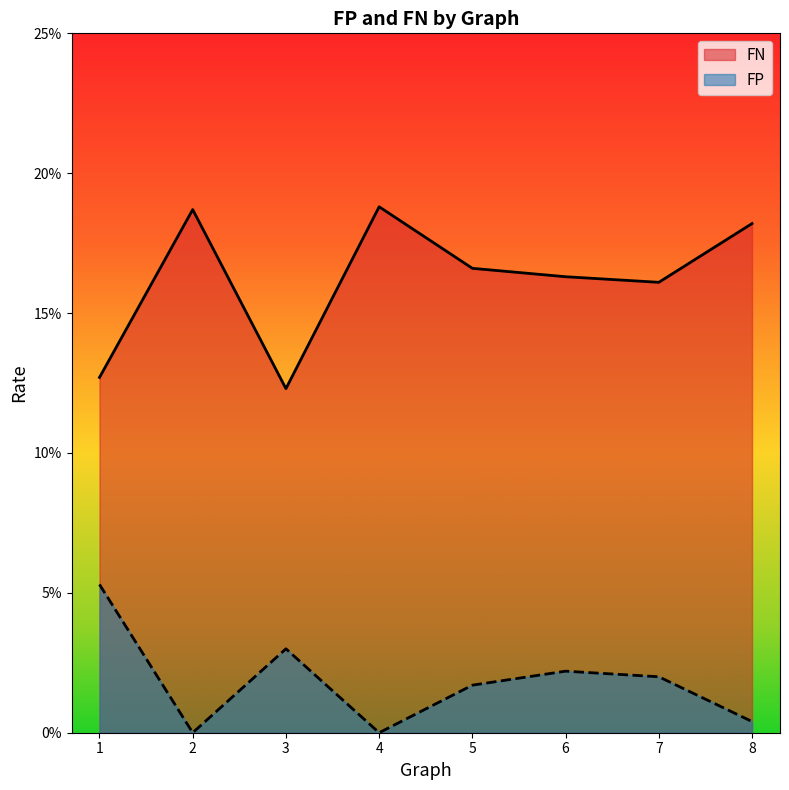

What are all the series names shown in the legend?

FN, FP